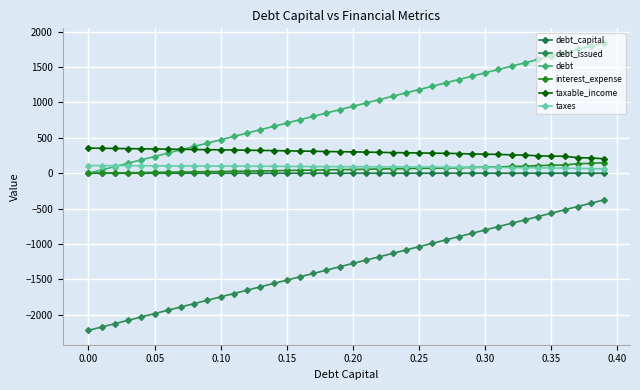

True or false: debt_capital has more than 2 interior local peaks.

False